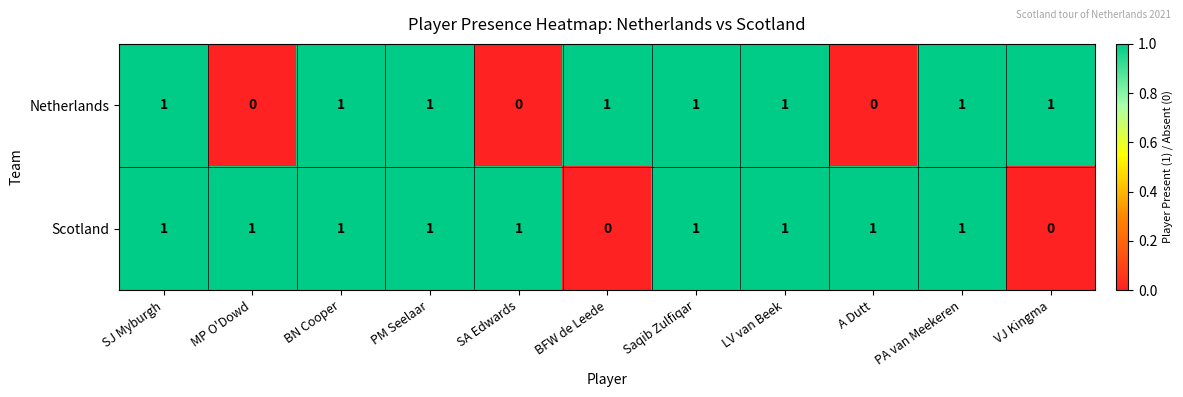

Between MP O'Dowd and PA van Meekeren, which series saw the biggest shift?

Netherlands